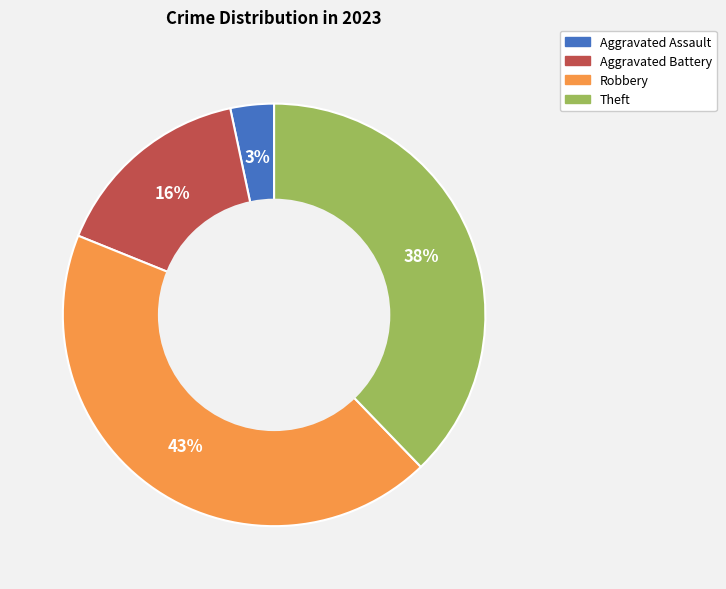

To the nearest percent, what is the difference between the Robbery and Aggravated Assault slice percentages?

40%